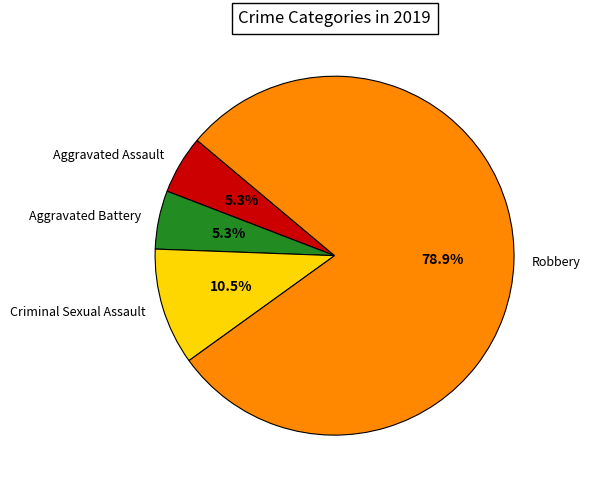

What percentage do Aggravated Battery and Criminal Sexual Assault together represent?

15.8%